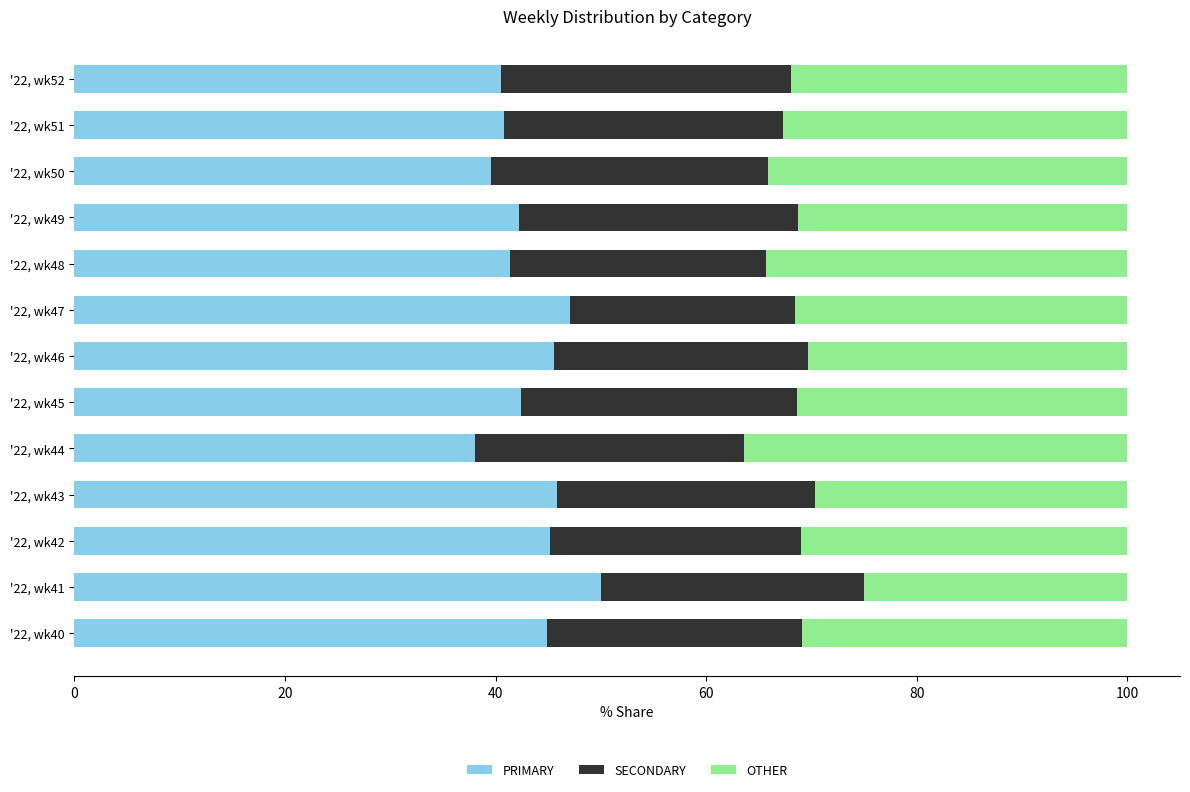

How many distinct data groups are displayed?

3